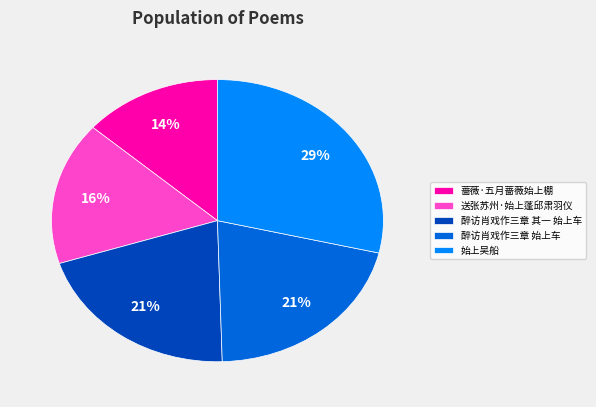

To the nearest percent, what is the difference between the largest and smallest slice percentages?

15%